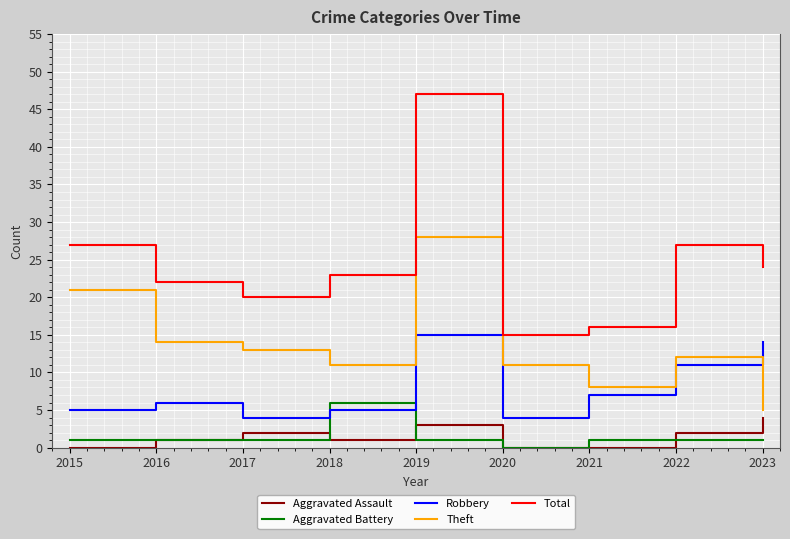

Rank the series at 2021 from lowest to highest value.

Aggravated Assault, Aggravated Battery, Robbery, Theft, Total